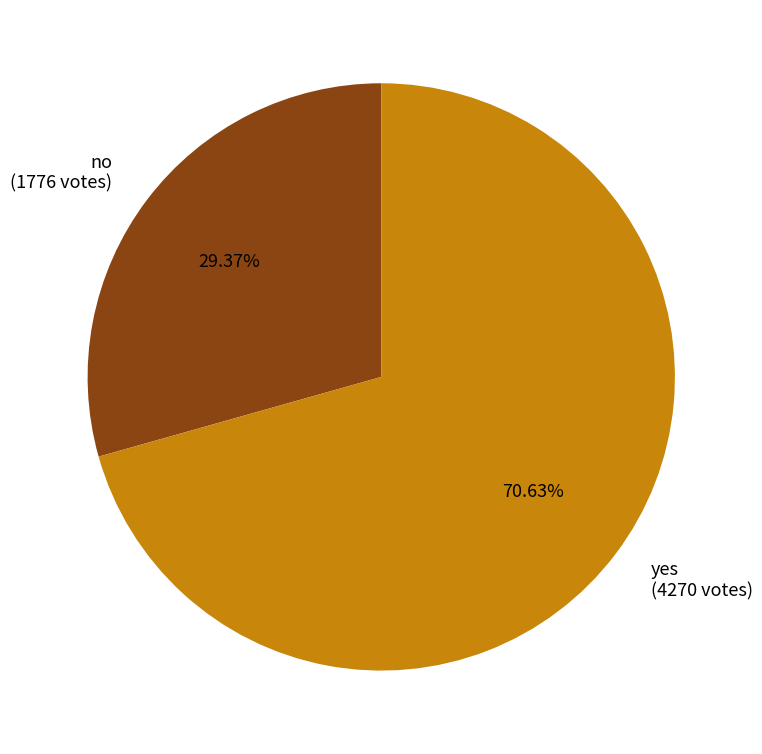

Approximately how many times larger is the value at yes compared to no?

2.4